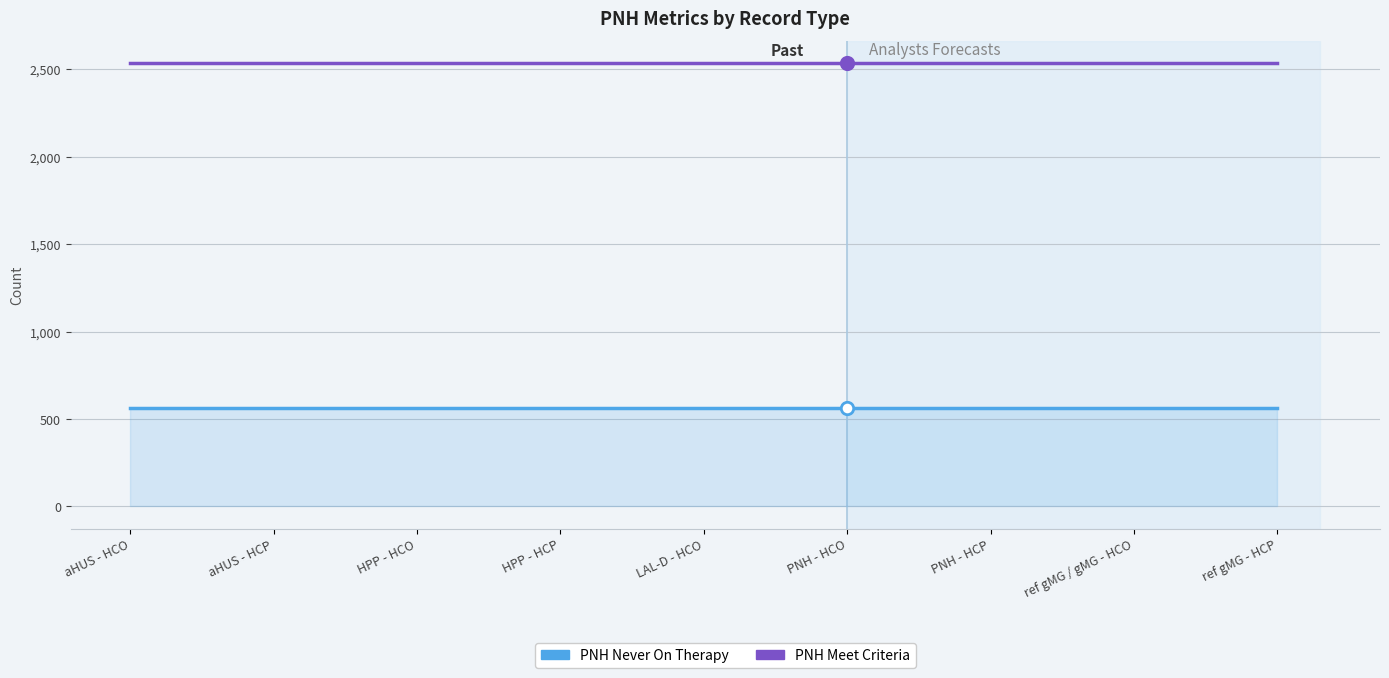

Which series has the largest total across all categories?

PNH Meet Criteria